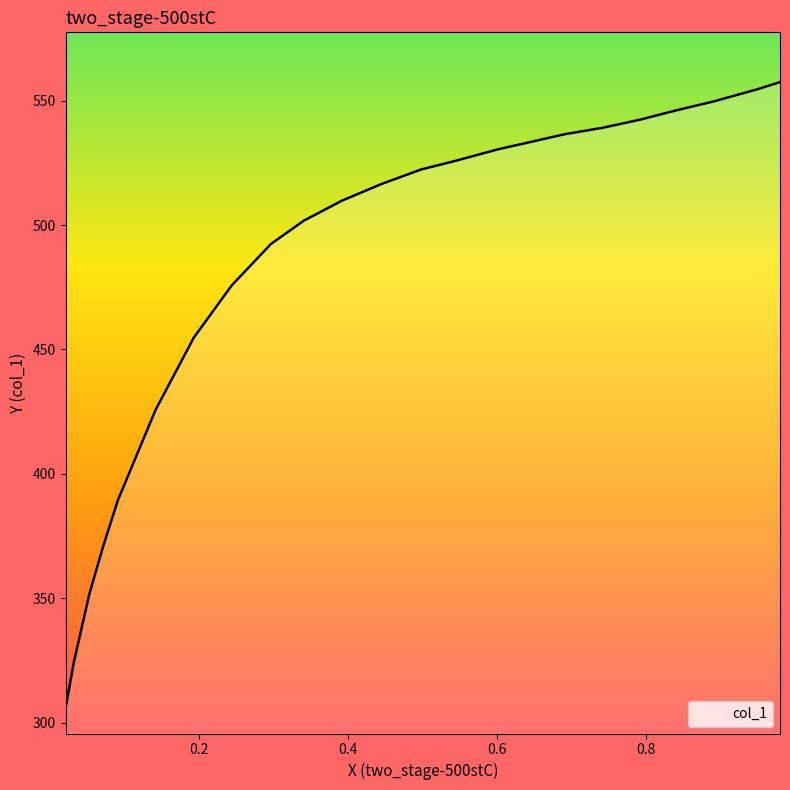

What is the difference between the maximum and minimum values?

251.9